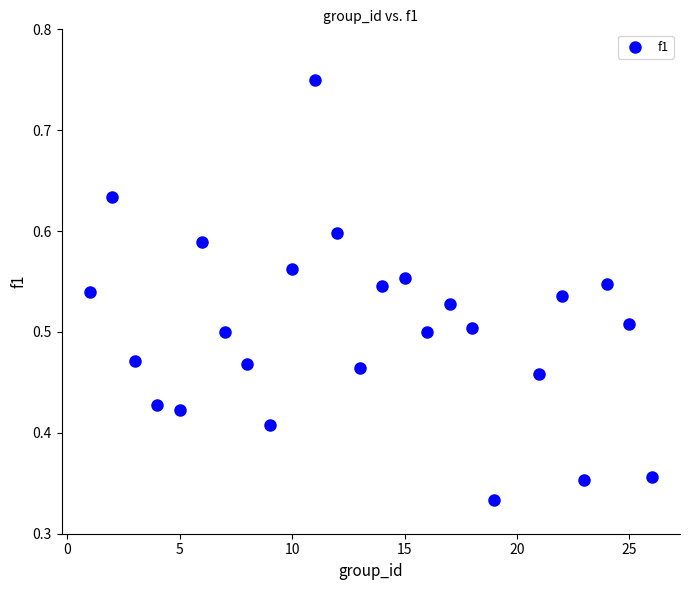

What is the range of X values (max minus min)?

25.0